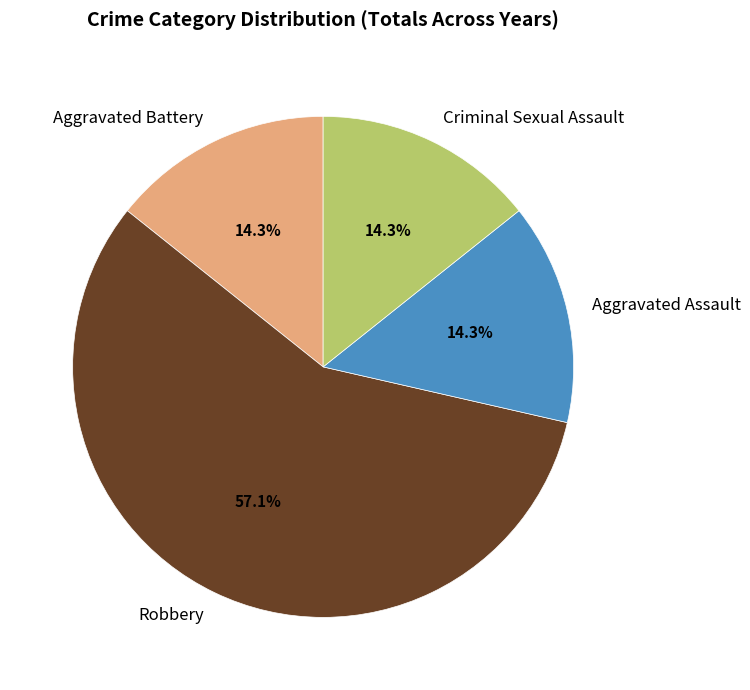

To the nearest percent, what is the difference between the Robbery and Aggravated Battery slice percentages?

43%